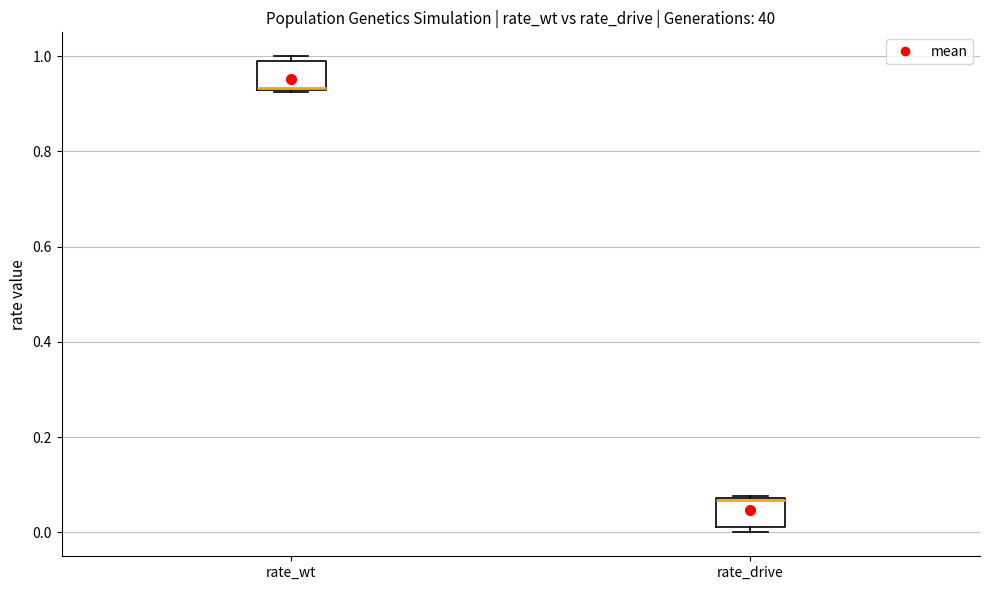

Reading left to right, read every box against the y-axis: the position of its median line, the range the box covers, and the ends of its whiskers. The values are not printed on the chart, so give them approximately, as read against the axis.

rate_wt: median 0.94 (drawn on the box's lower edge), box 0.92 to 0.98, whiskers 0.92 to 1.00
rate_drive: median 0.06 (drawn on the box's upper edge), box 0.02 to 0.08, whiskers 0.00 to 0.08